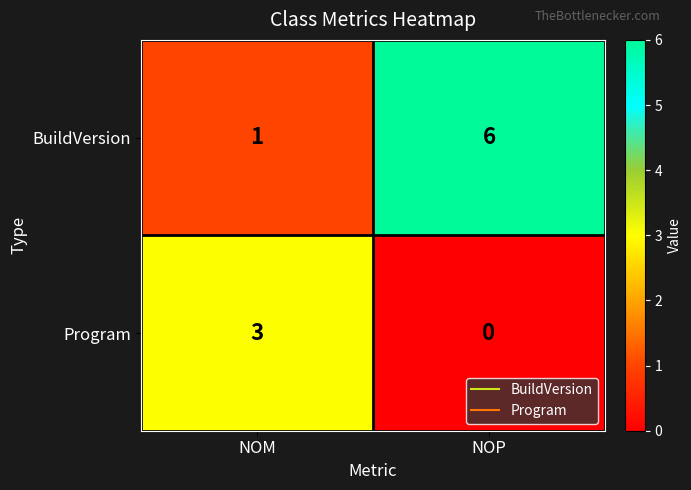

Which series has the largest total across all categories?

BuildVersion